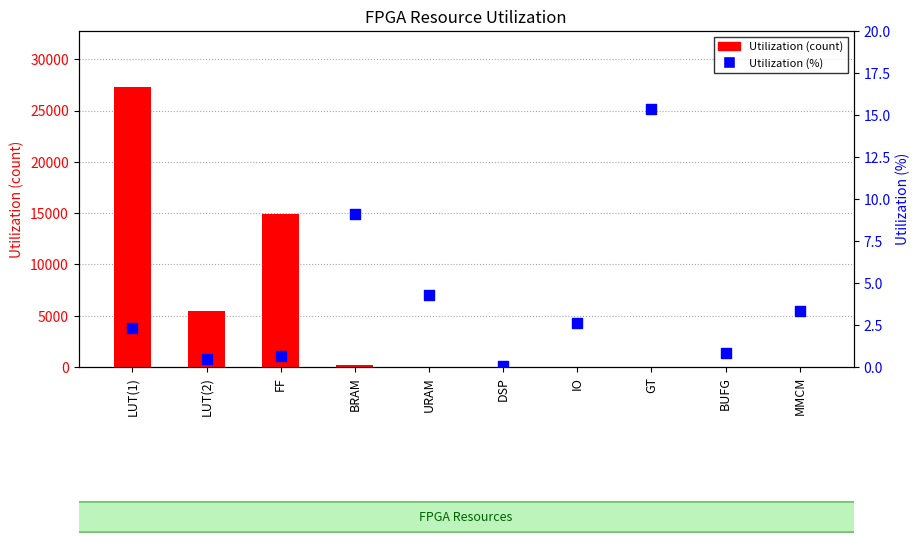

Which series contains the lowest Y value?

Utilization (%)